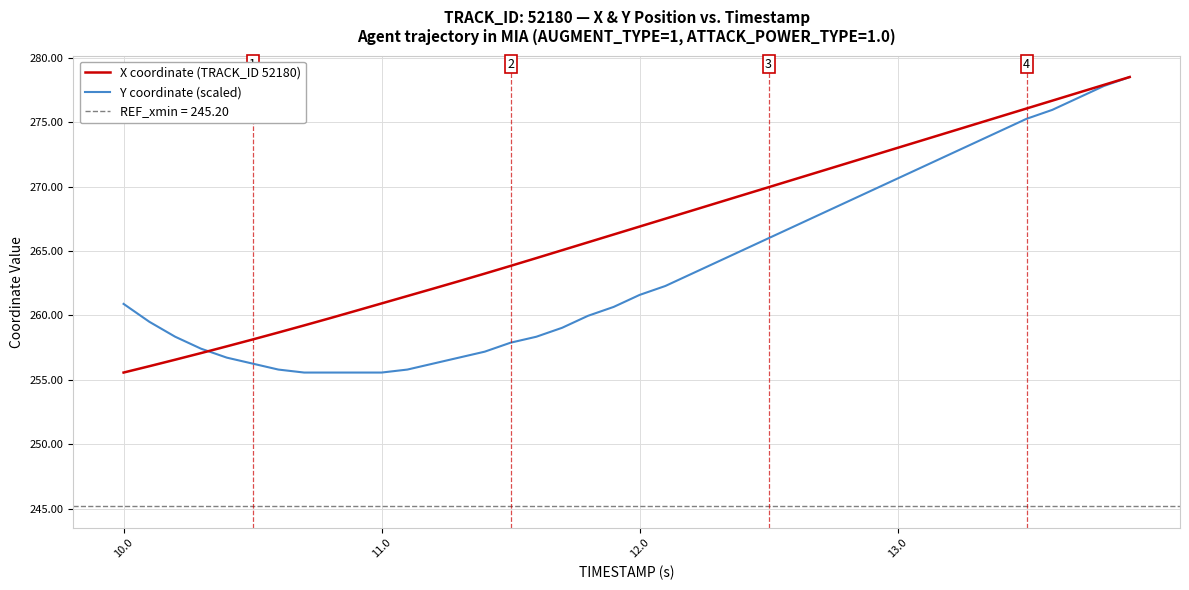

What is the difference between the second highest and minimum values in the X coordinate (TRACK_ID 52180) series?

22.3